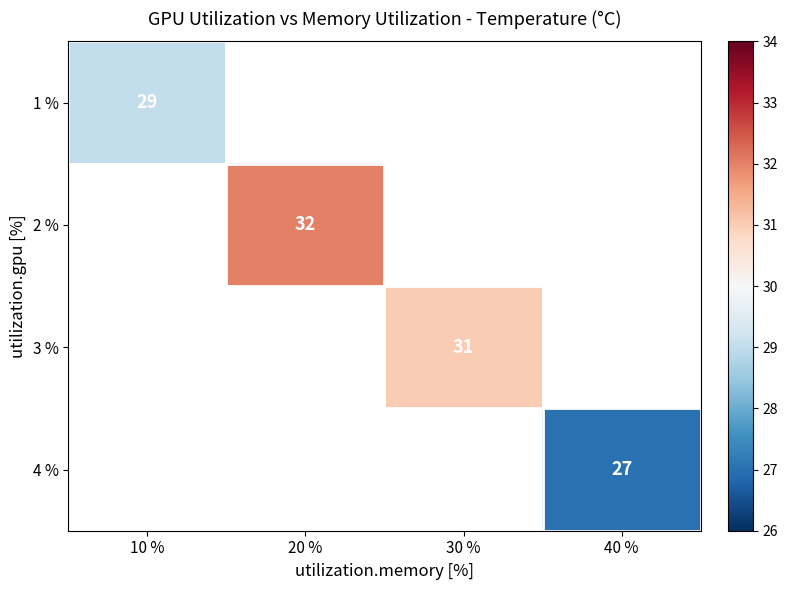

True or false: 1 % has a value of 29 at 10 %.

True